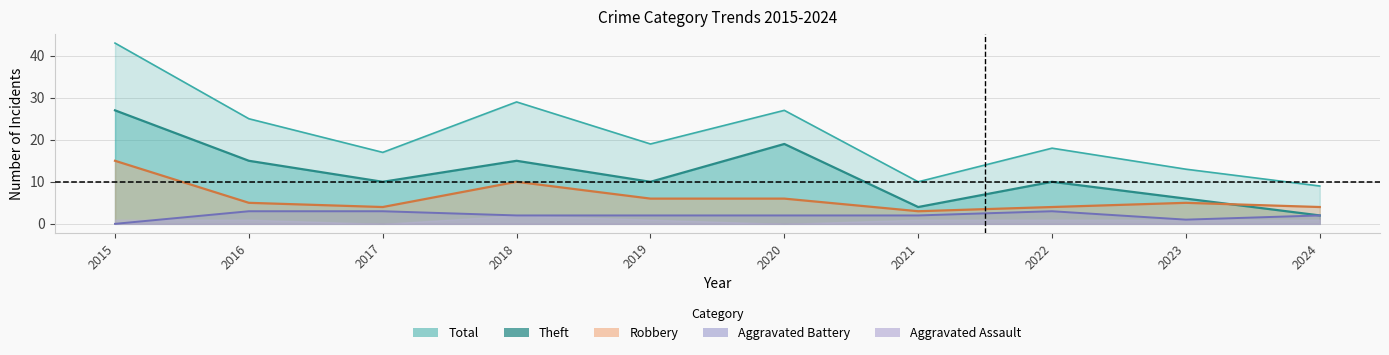

True or false: Aggravated Battery has a value of 1 at 2023.

False